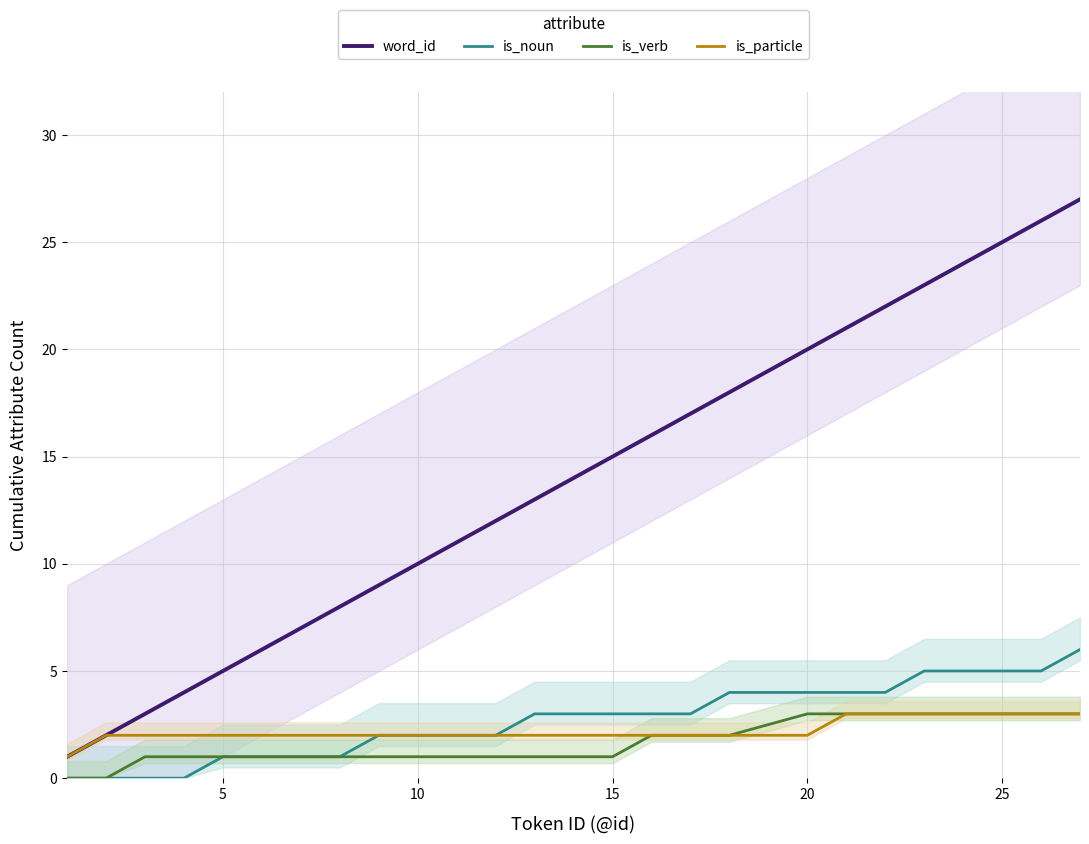

True or false: is_verb and word_id cross at least once.

False